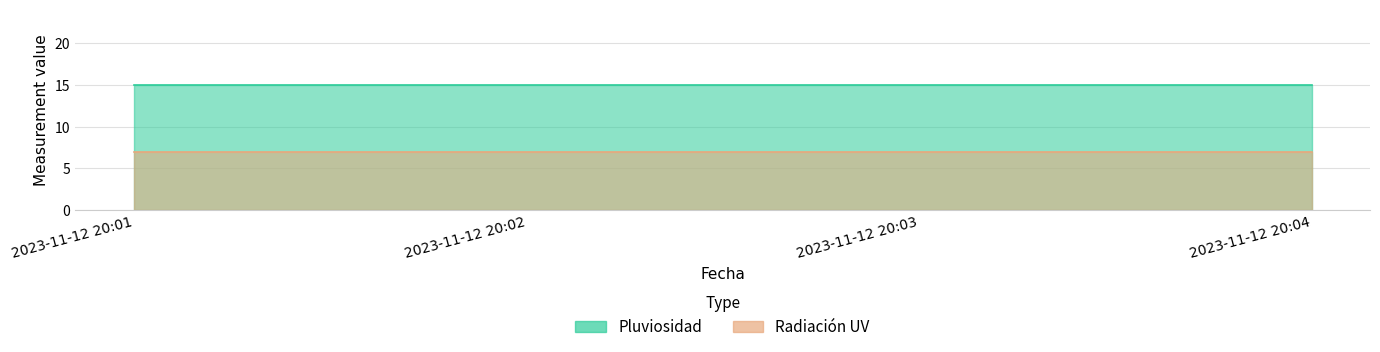

True or false: Pluviosidad and Radiación UV intersect in this chart.

False